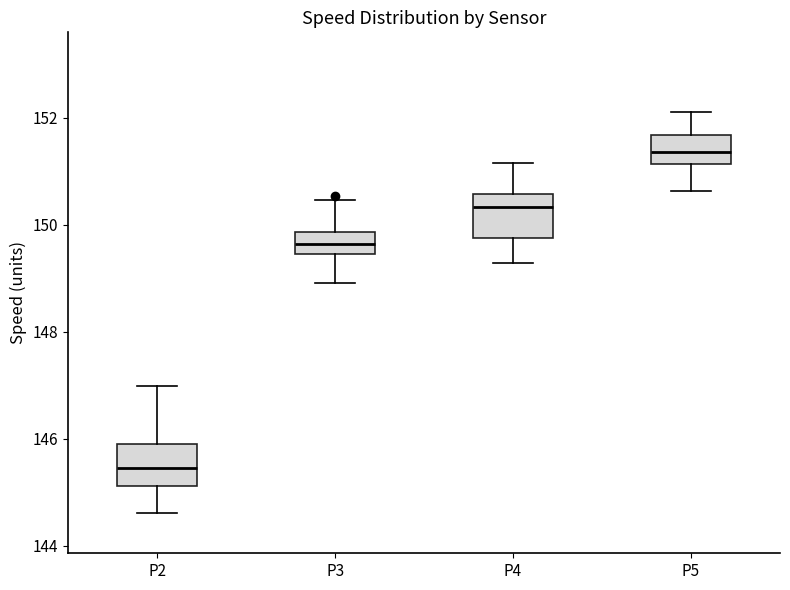

Which box has the lowest median line?

P2